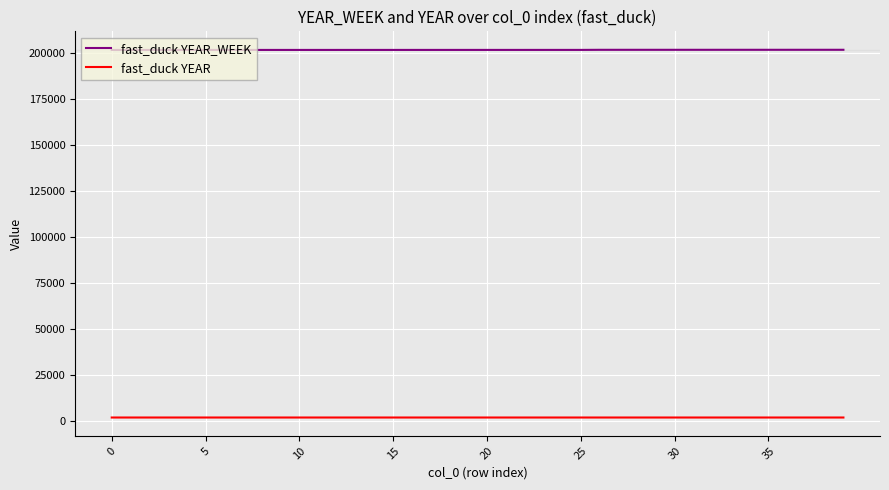

Rank the series by their average value, from highest to lowest.

fast_duck YEAR_WEEK, fast_duck YEAR